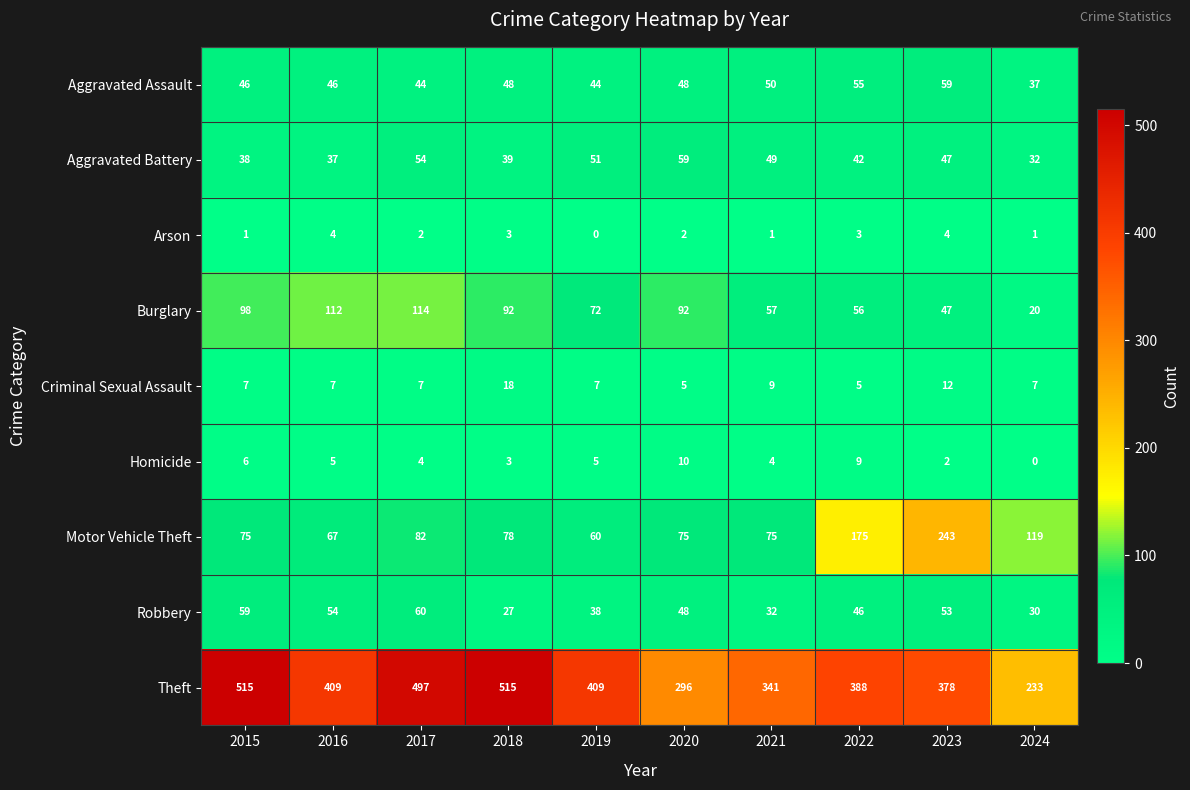

Is it true that Aggravated Battery equals 59 at 2020?

True